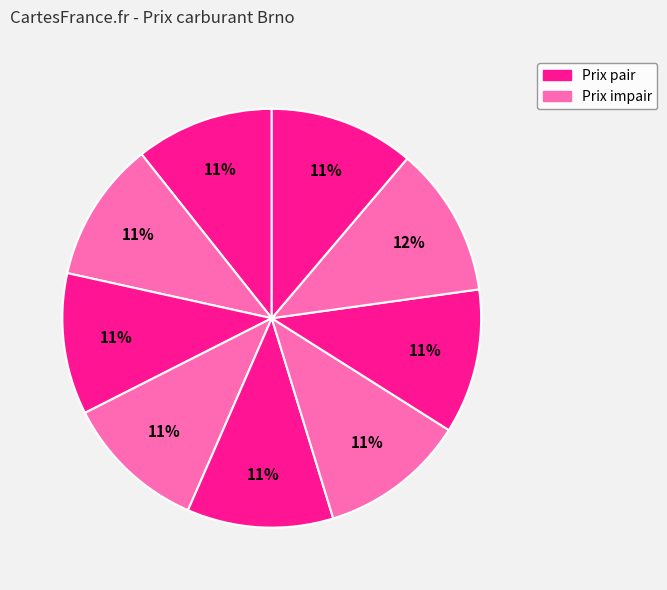

Is there any slice that represents more than half of the pie?

No